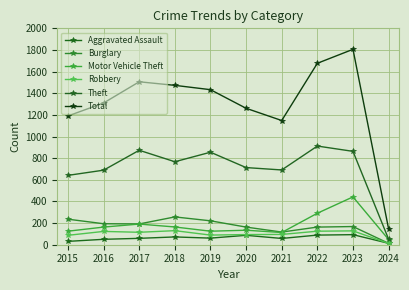

Where does the Theft series first go above 767?

2017